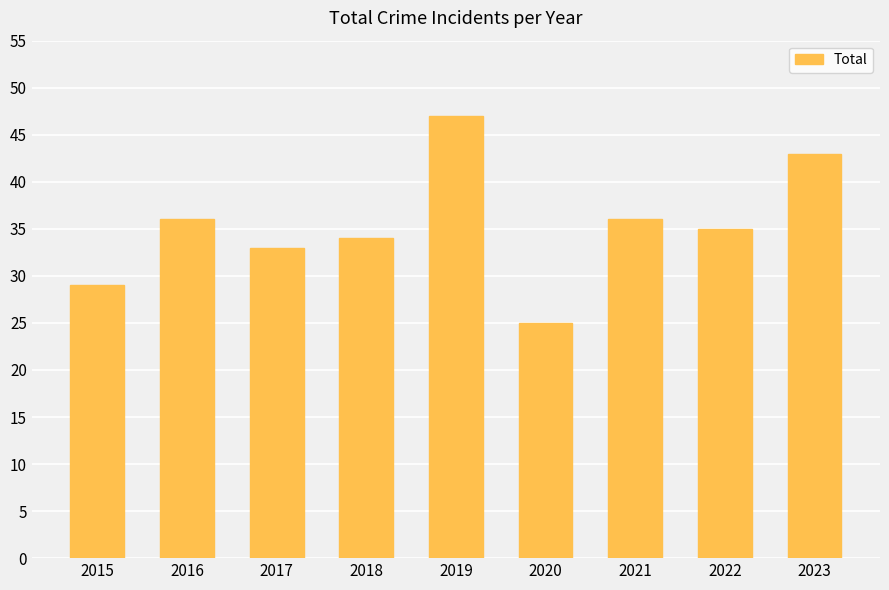

What is the sum of the values at 2021 and 2019?

83